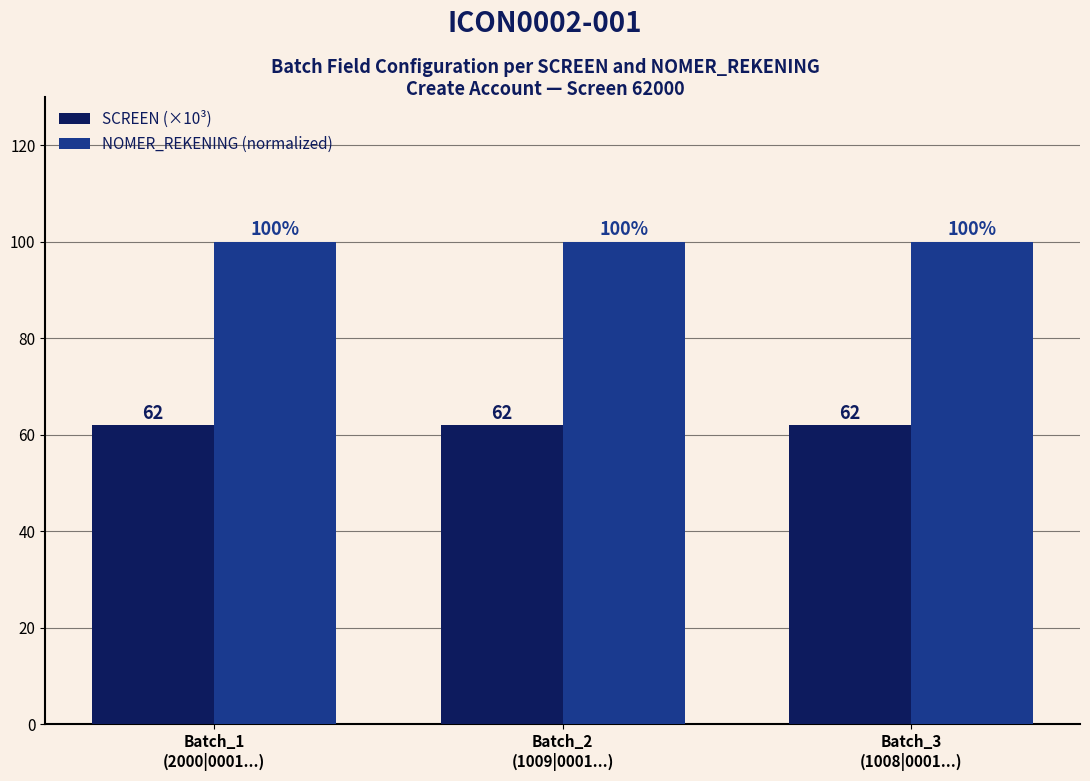

What is the smallest value displayed?

62